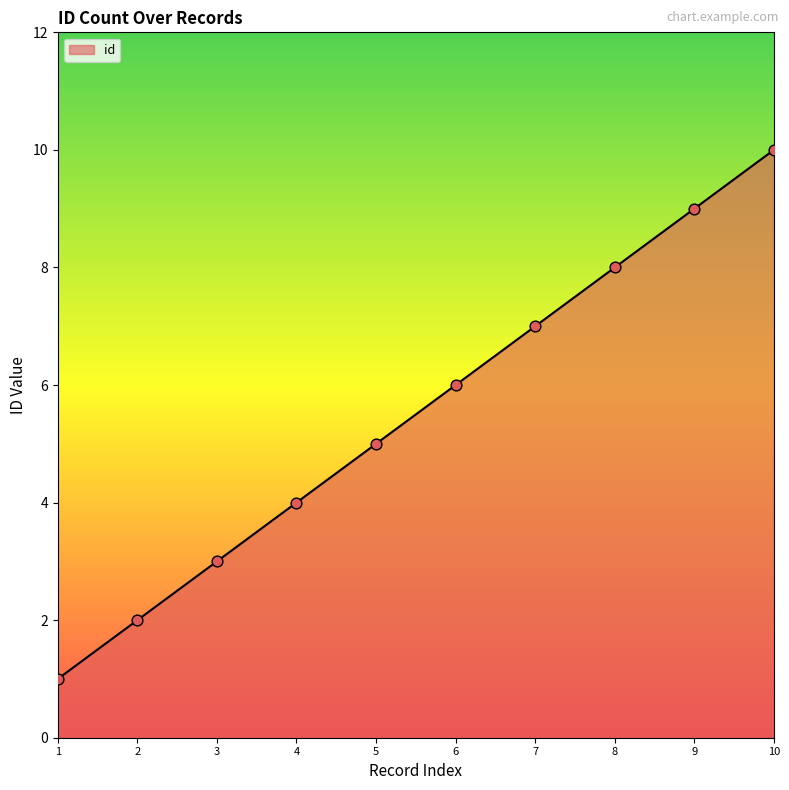

What is the ratio of the value at 8 to the value at 7?

1.1